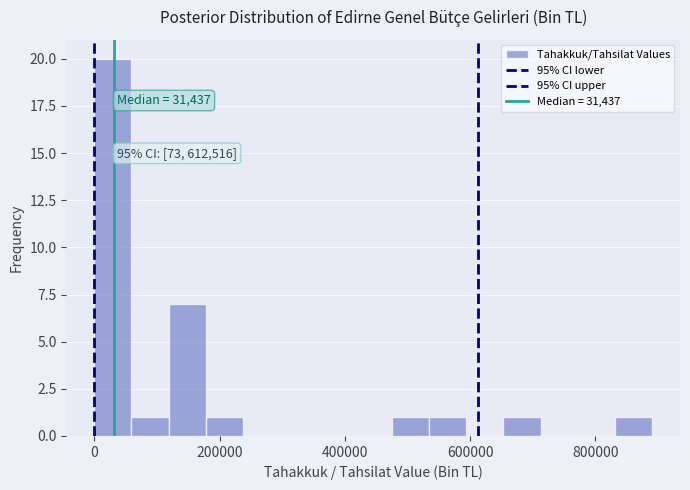

Read against the x-axis, roughly where is the centre of the tallest bar?

20000